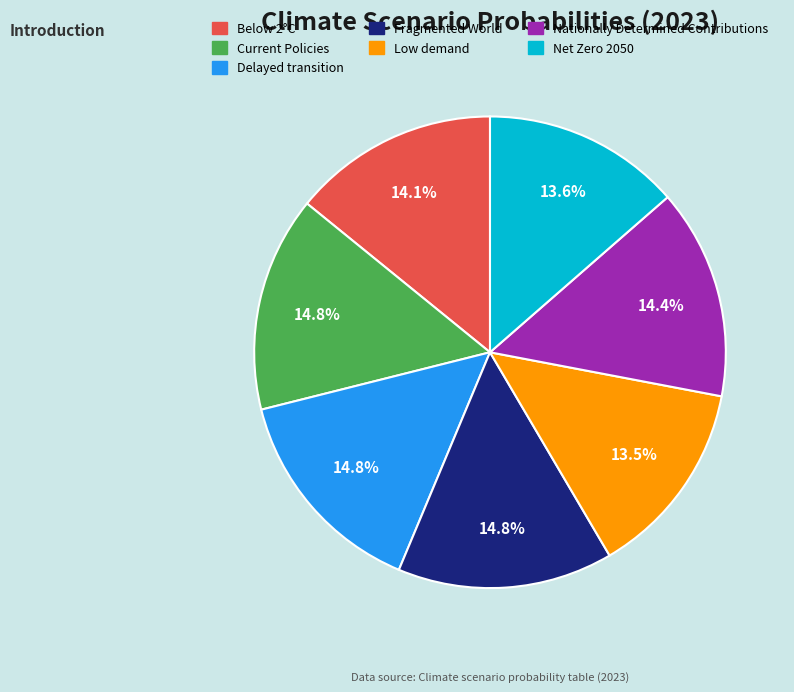

How many segments does this pie chart have?

7